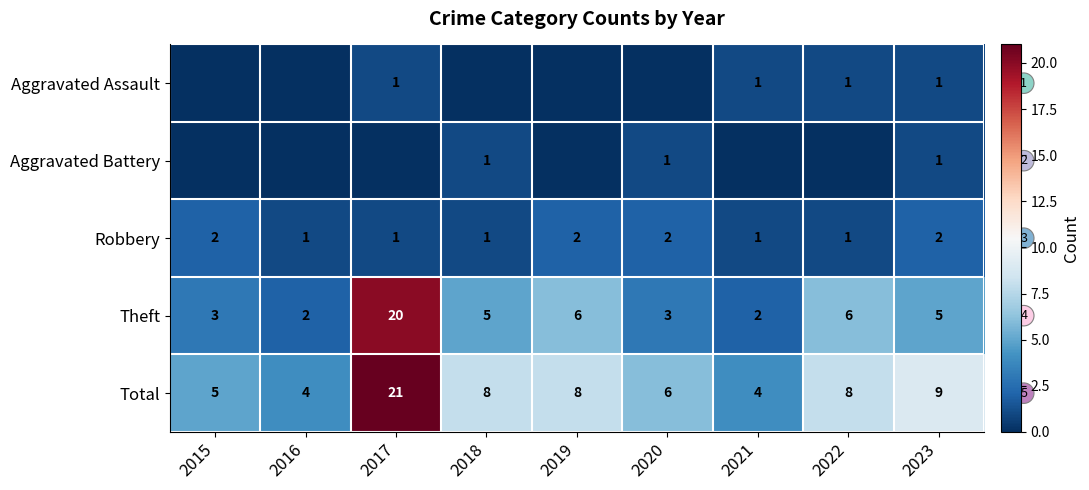

At which label does Total first exceed 8?

2017